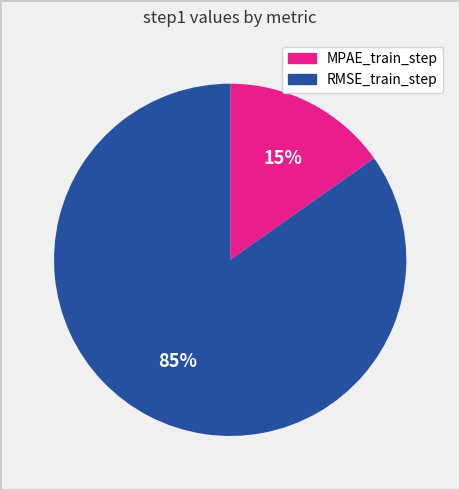

Which category has the biggest portion of the pie?

RMSE_train_step